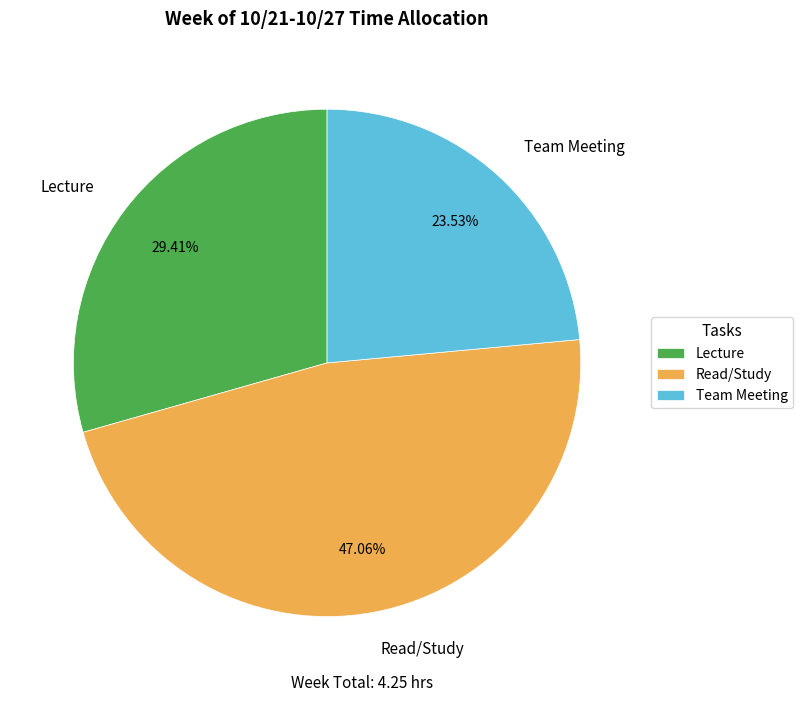

What percentage is the Team Meeting slice, to the nearest percent?

24%